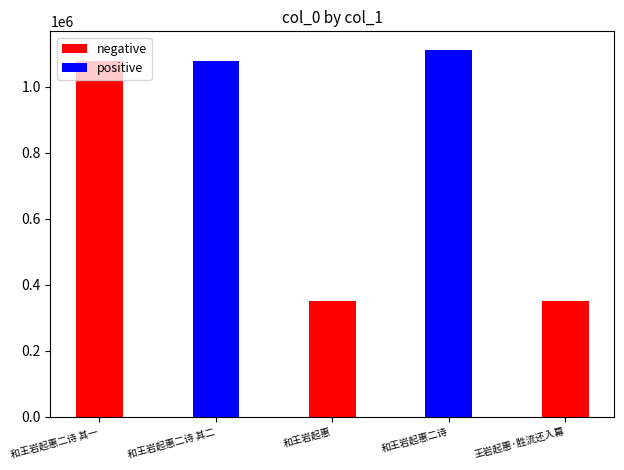

True or false: negative has a value of 117180 at 王岩起惠·胜流还入幕.

False